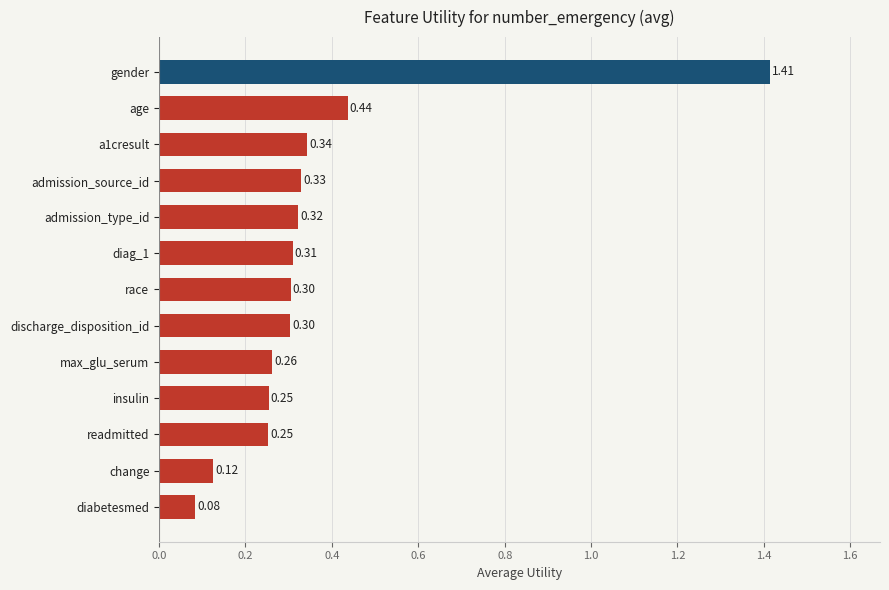

What is the change in value from change to admission_type_id?

+0.2